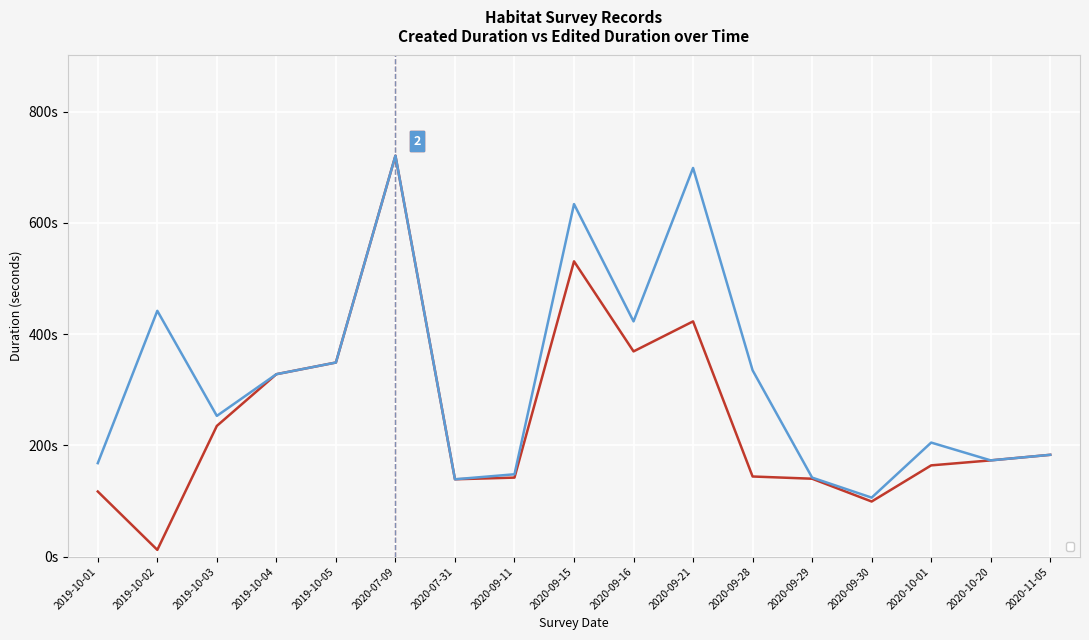

What are all the series names shown in the legend?

_created_duration, _edited_duration